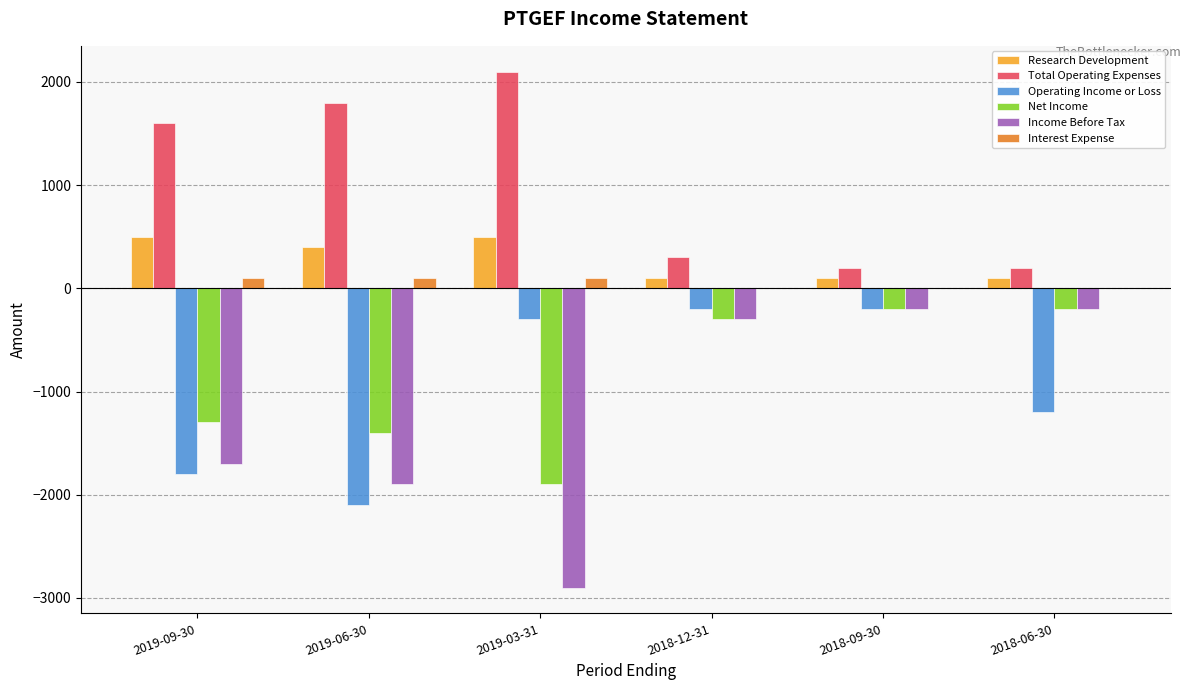

Which series has the largest total across all categories?

Total Operating Expenses